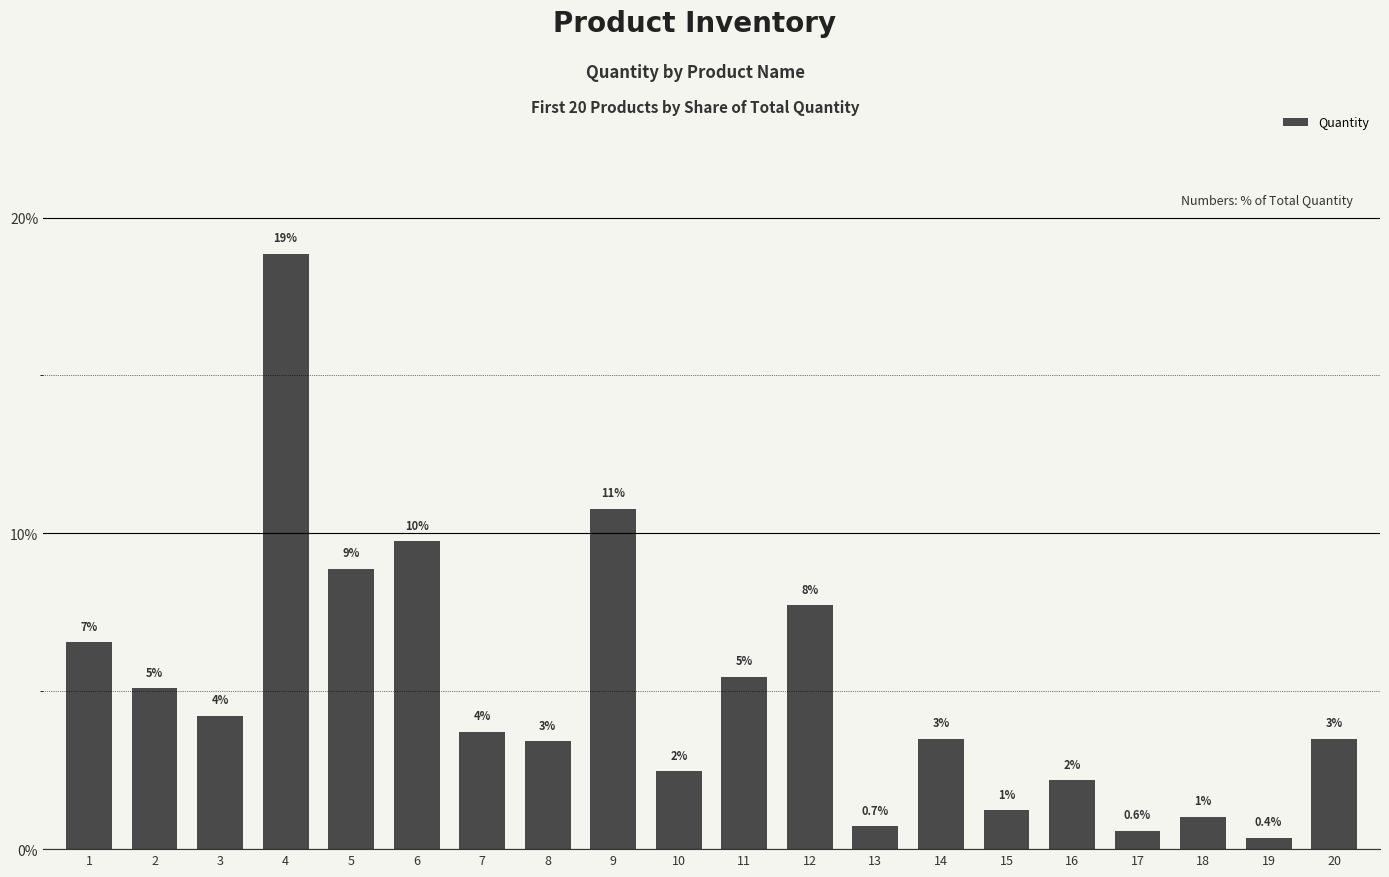

The chart shows a value of 9.8 at 6. True or false?

True